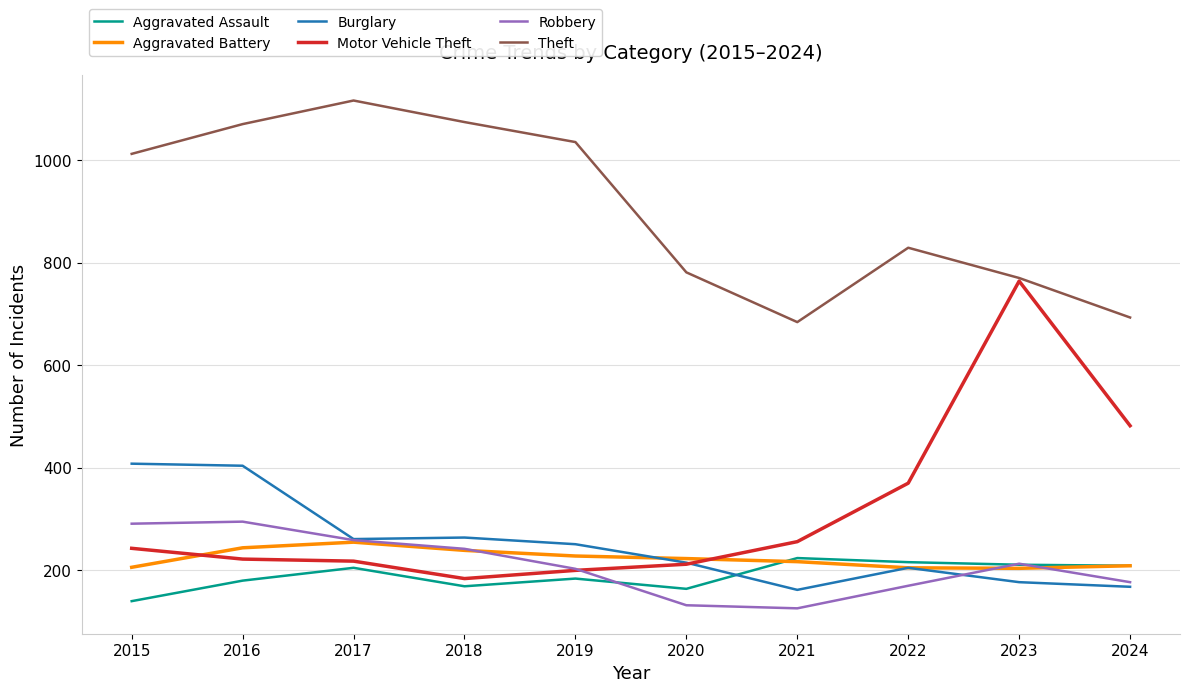

Which series has the widest spread of values?

Motor Vehicle Theft